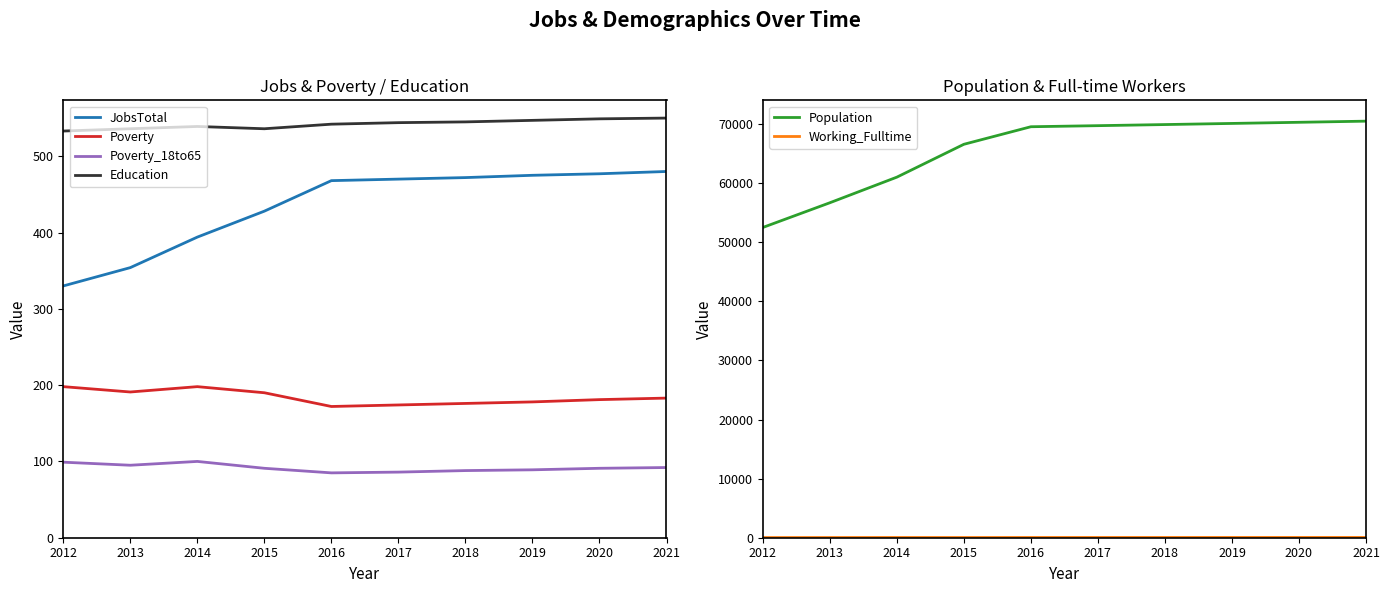

True or false: Poverty has more than 2 interior local peaks.

False